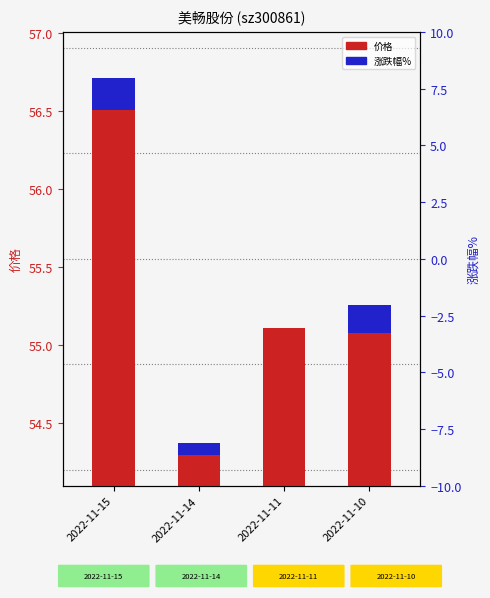

Is the value of 涨跌幅% at 2022-11-14 greater than the value of 价格 at 2022-11-10?

No